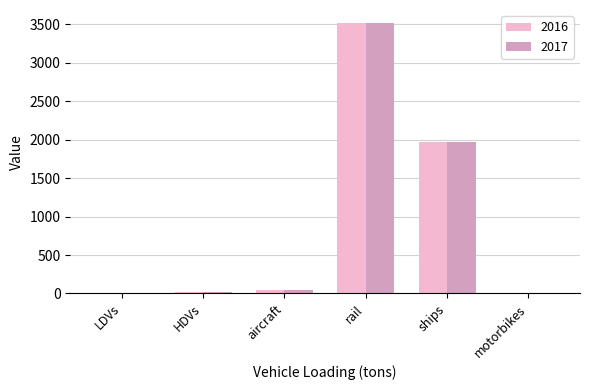

At which label does 2016 first exceed 41?

aircraft